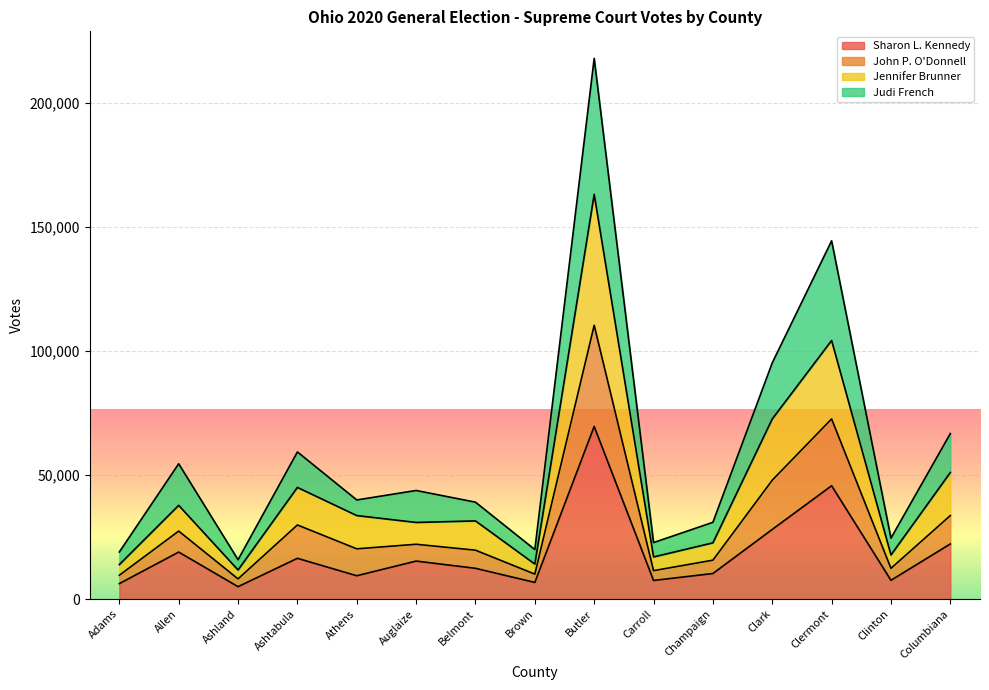

What value does the Sharon L. Kennedy series have at Clinton?

7586